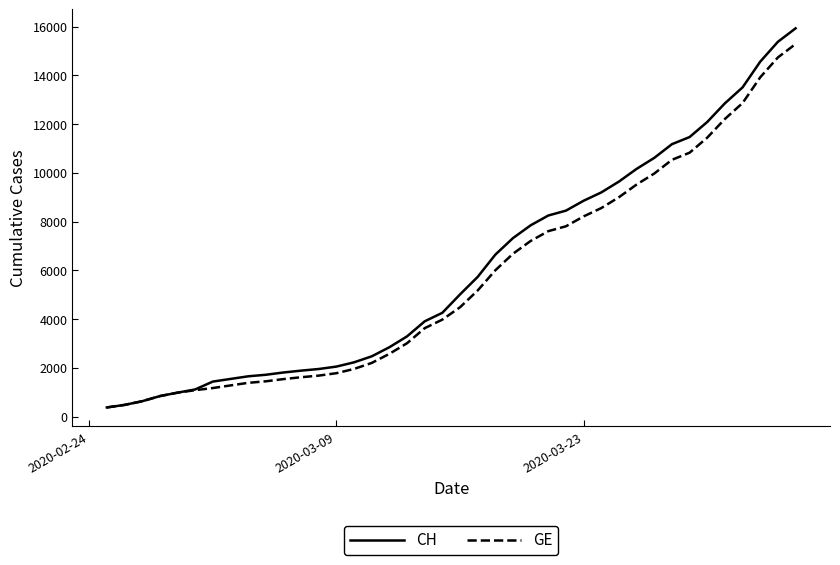

What is the highest value of the GE series?

15284